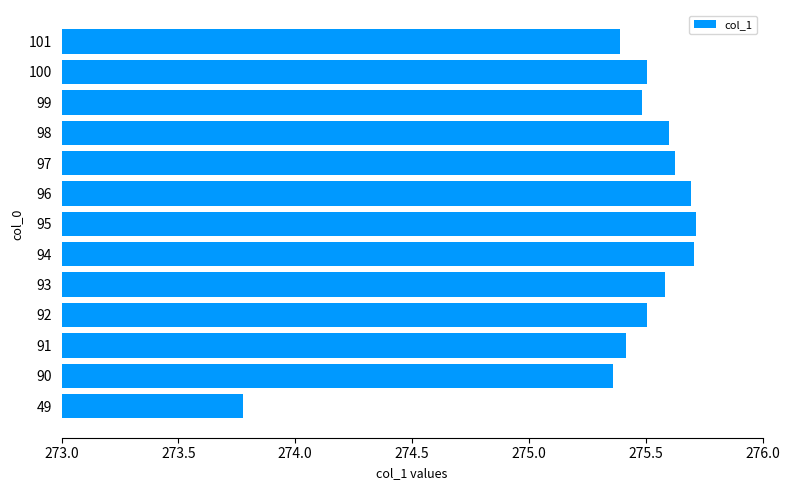

Which category has the lowest value across all series?

49